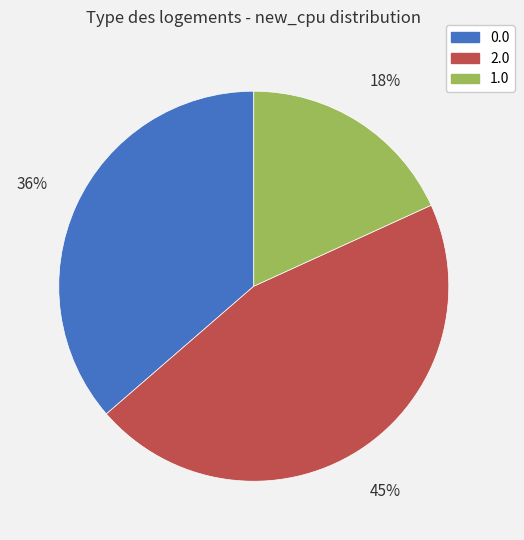

Rank the categories by value from lowest to highest.

1.0, 0.0, 2.0